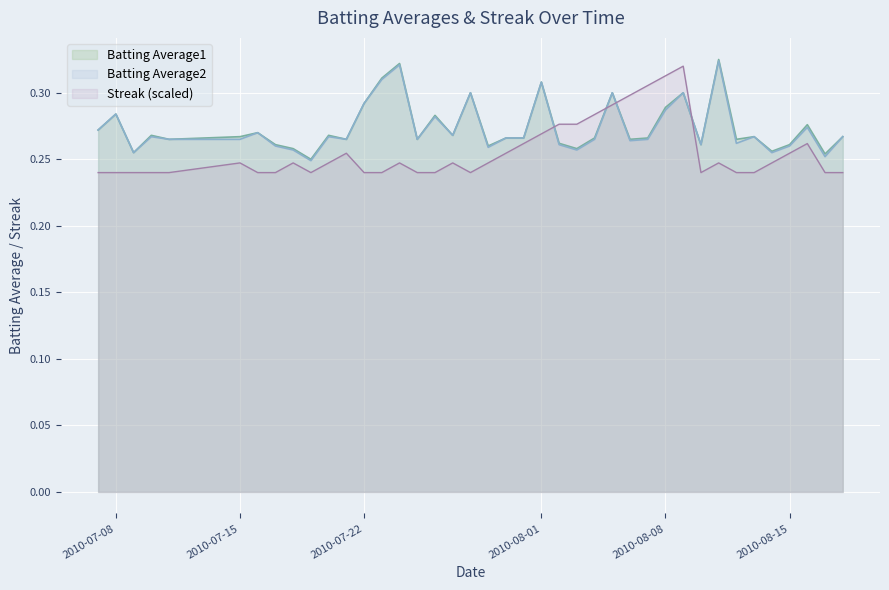

What is the label of the 33rd point from the left?

2010-08-11